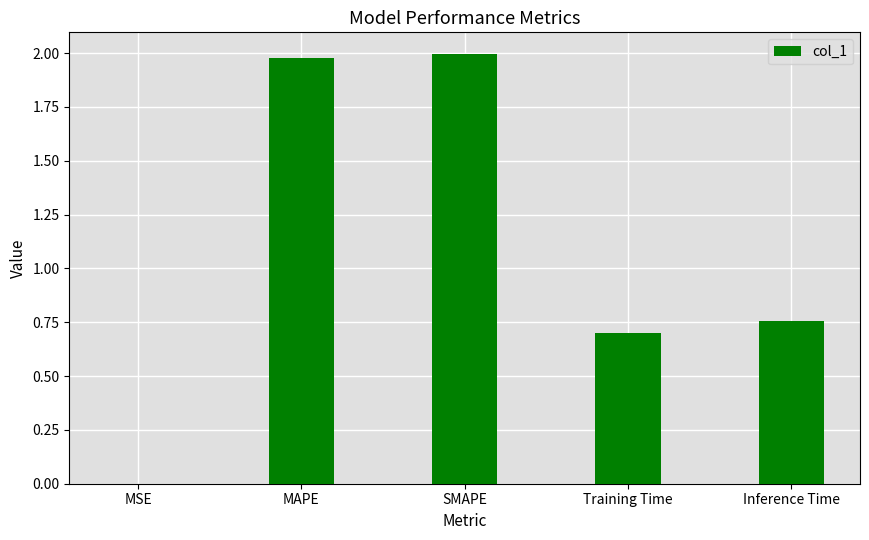

Between MSE and MAPE, which is larger?

MAPE